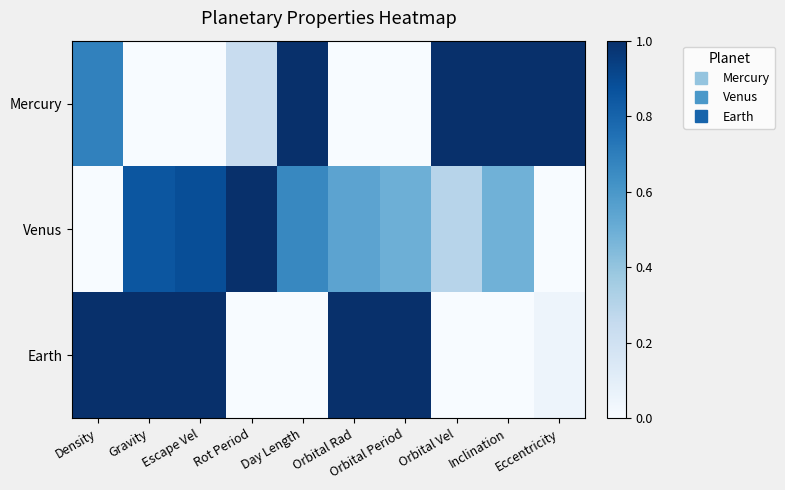

Rank the series by their average value, from highest to lowest.

Venus, Earth, Mercury